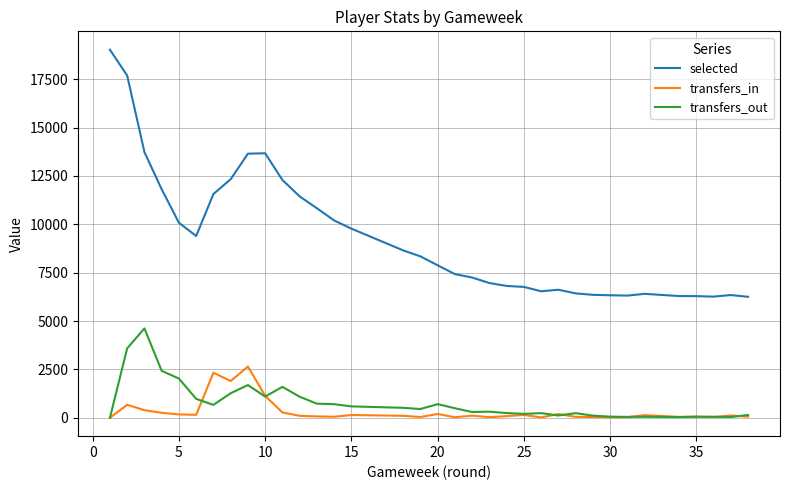

List the series in order of their peak value, lowest first.

transfers_in, transfers_out, selected